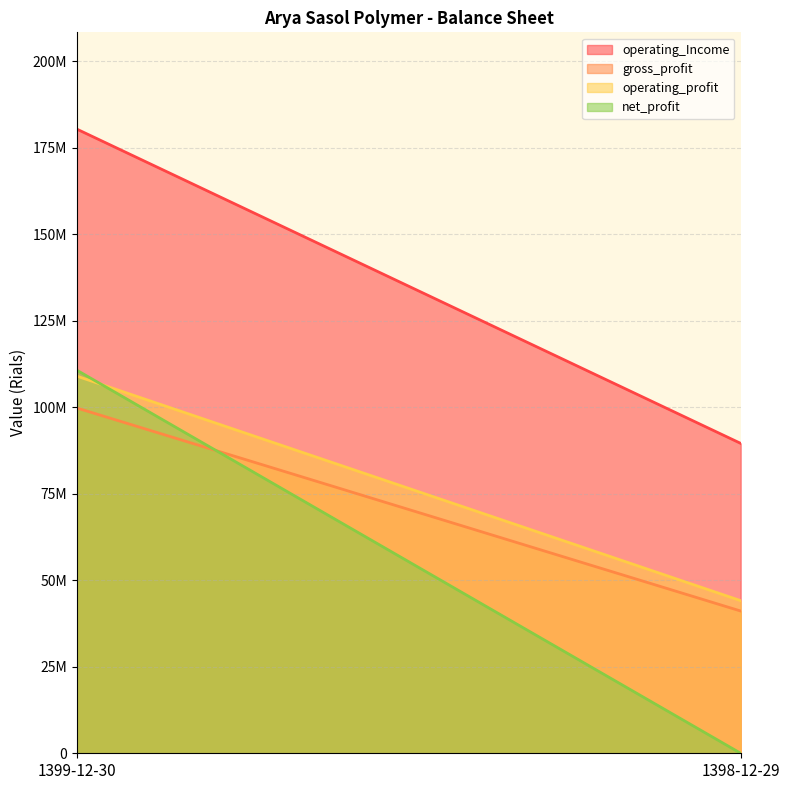

Which category has the highest value across all series?

1399-12-30